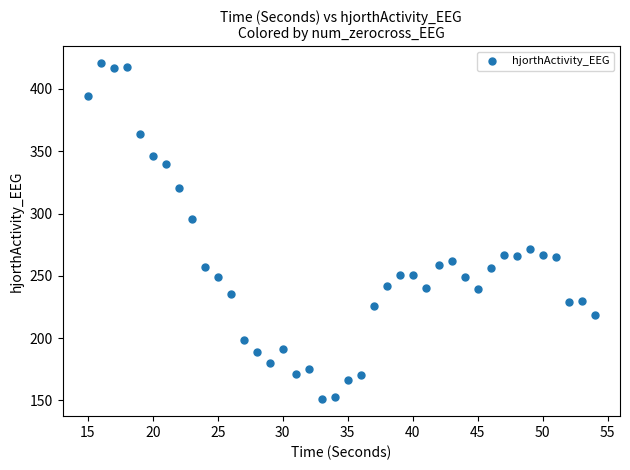

What is the range of Y values (max minus min)?

269.7